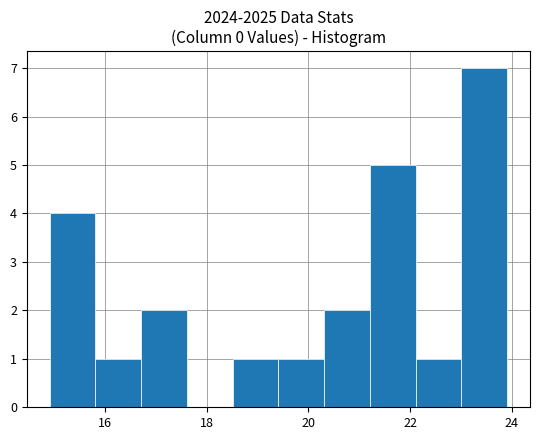

Reading left to right, list every bar in this chart as the range it spans on the x-axis followed by its height. Neither the bar edges nor the heights are printed on the chart, so give them approximately, as read against the axes.

15.0 to 15.8: 4
15.8 to 16.8: 1
16.8 to 17.6: 2
17.6 to 18.6: 0
18.6 to 19.4: 1
19.4 to 20.4: 1
20.4 to 21.2: 2
21.2 to 22.2: 5
22.2 to 23.0: 1
23.0 to 24.0: 7